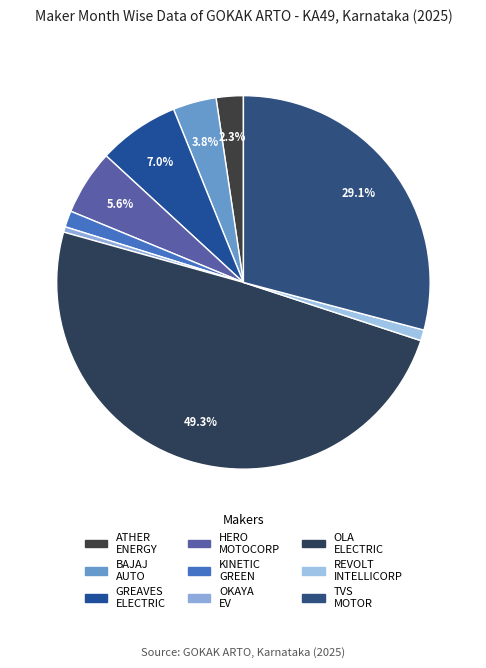

Is there any slice that represents more than half of the pie?

No